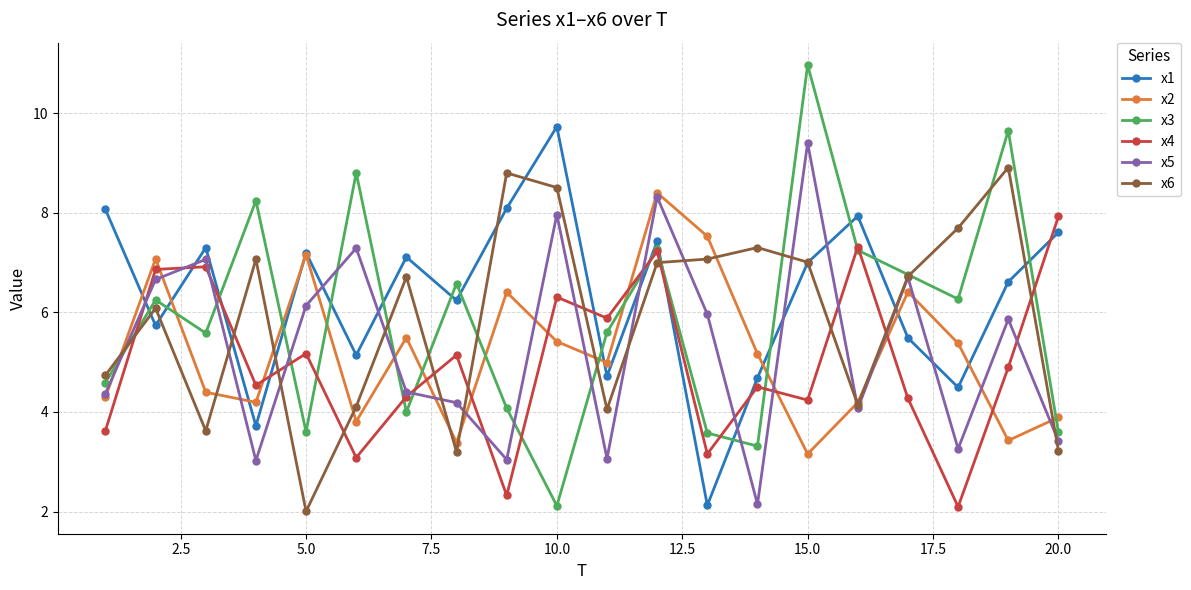

How many values in the x3 series exceed 6?

10